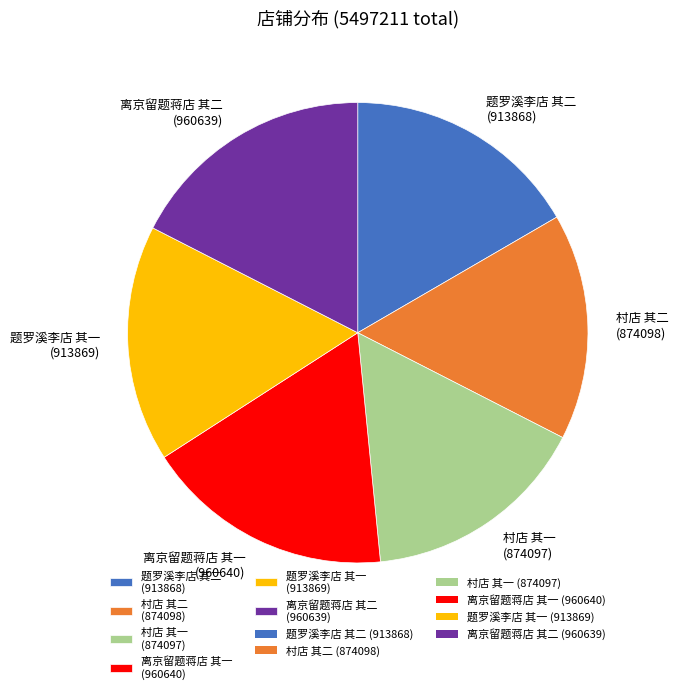

Do 村店 其二 (874098) and 离京留题蒋店 其一 (960640) together represent more than half of the pie?

No